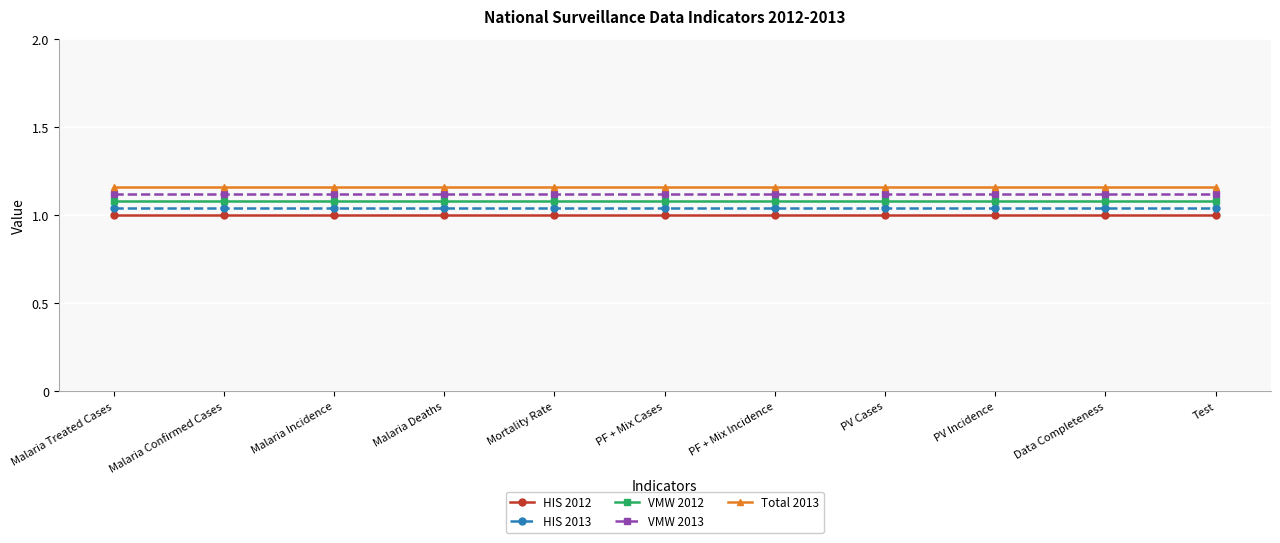

True or false: VMW 2013 and VMW 2012 cross at least once.

False